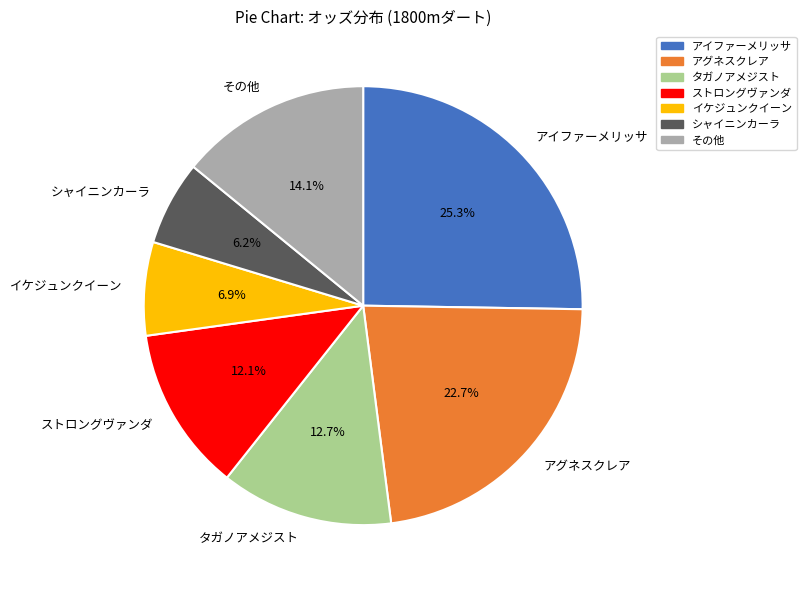

How many slices are in this pie chart?

7